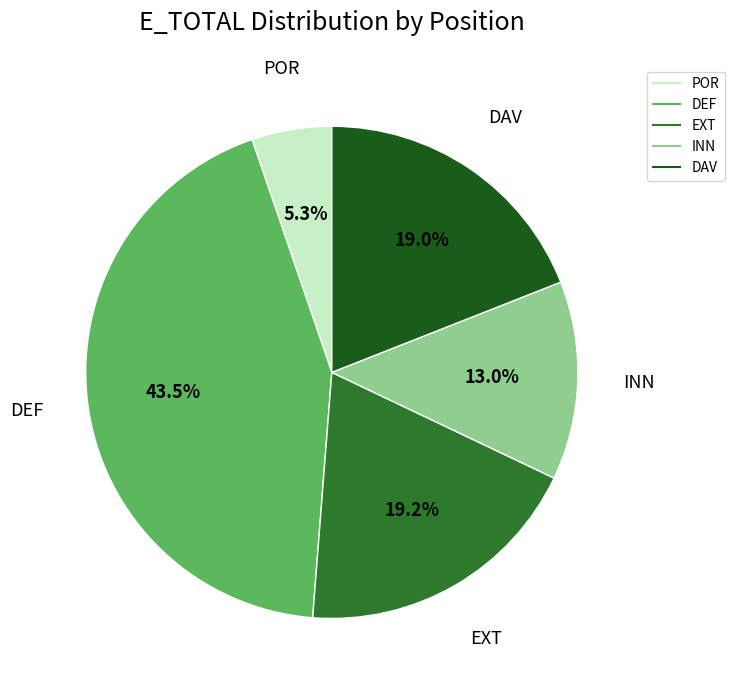

Is there any slice that represents more than half of the pie?

No